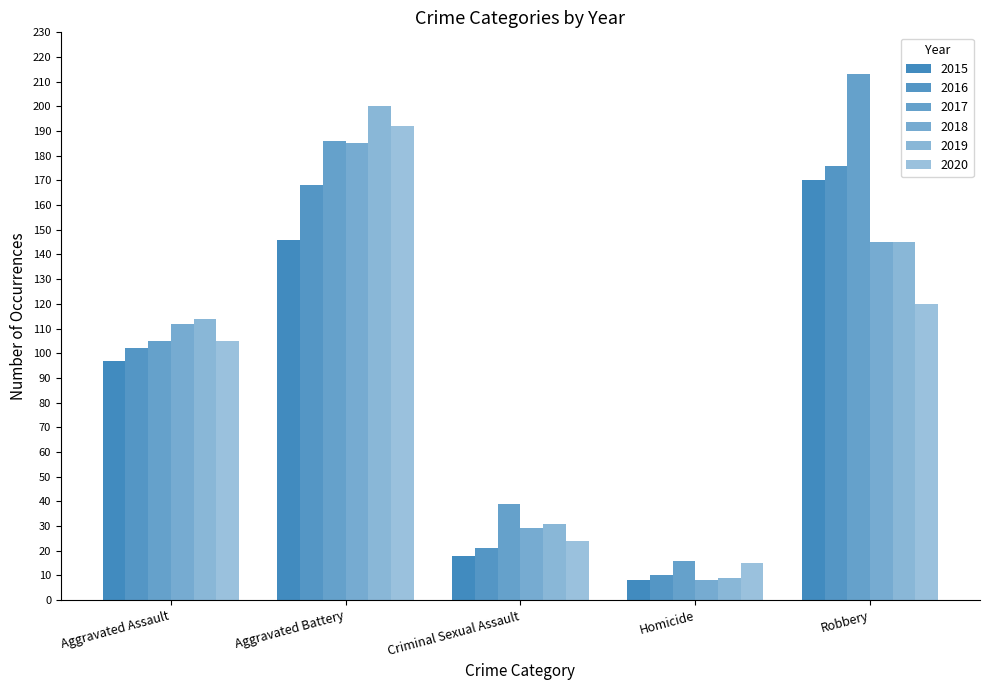

Is it true that 2018 equals 3 at Homicide?

False